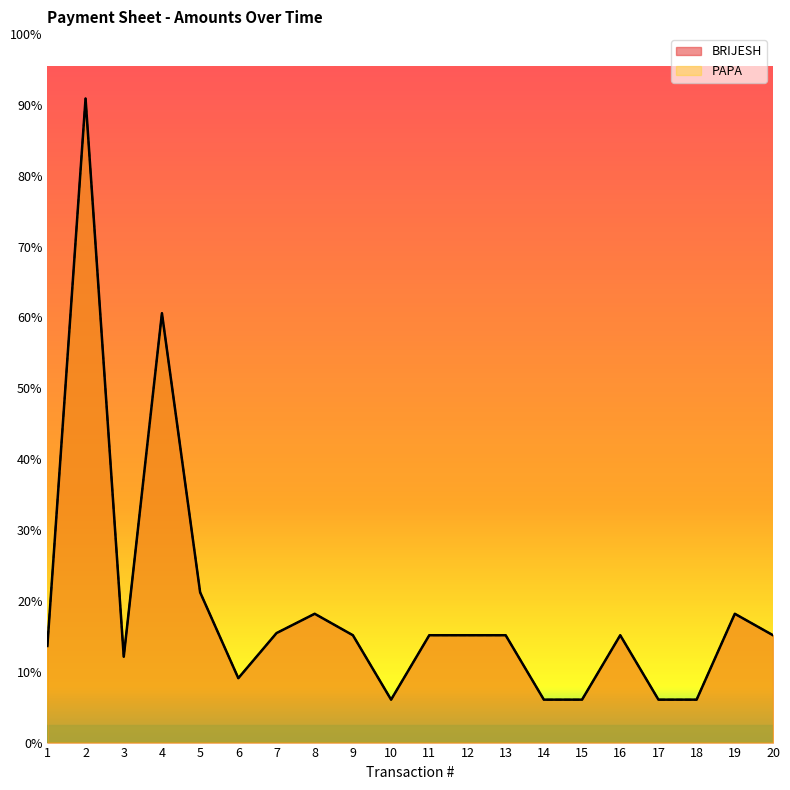

True or false: BRIJESH and PAPA intersect in this chart.

False